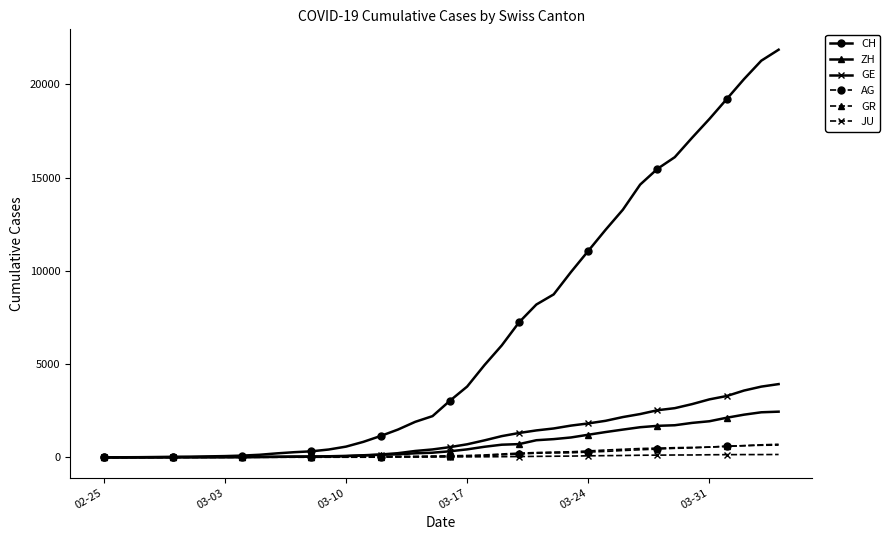

How many lines are shown in the chart?

6